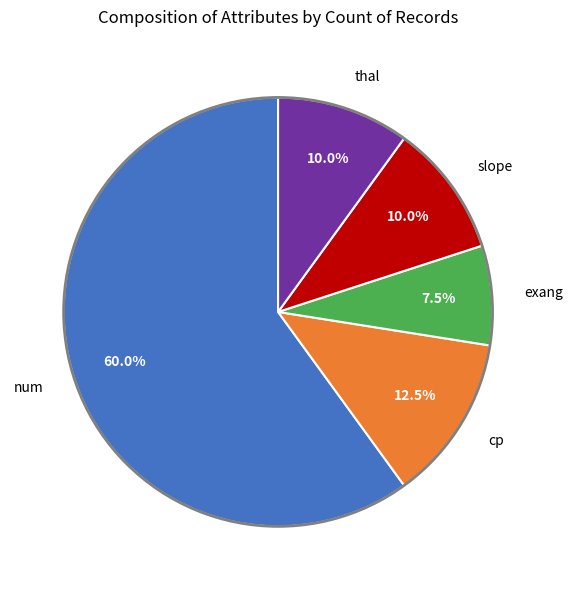

Count the number of slices in the pie.

5